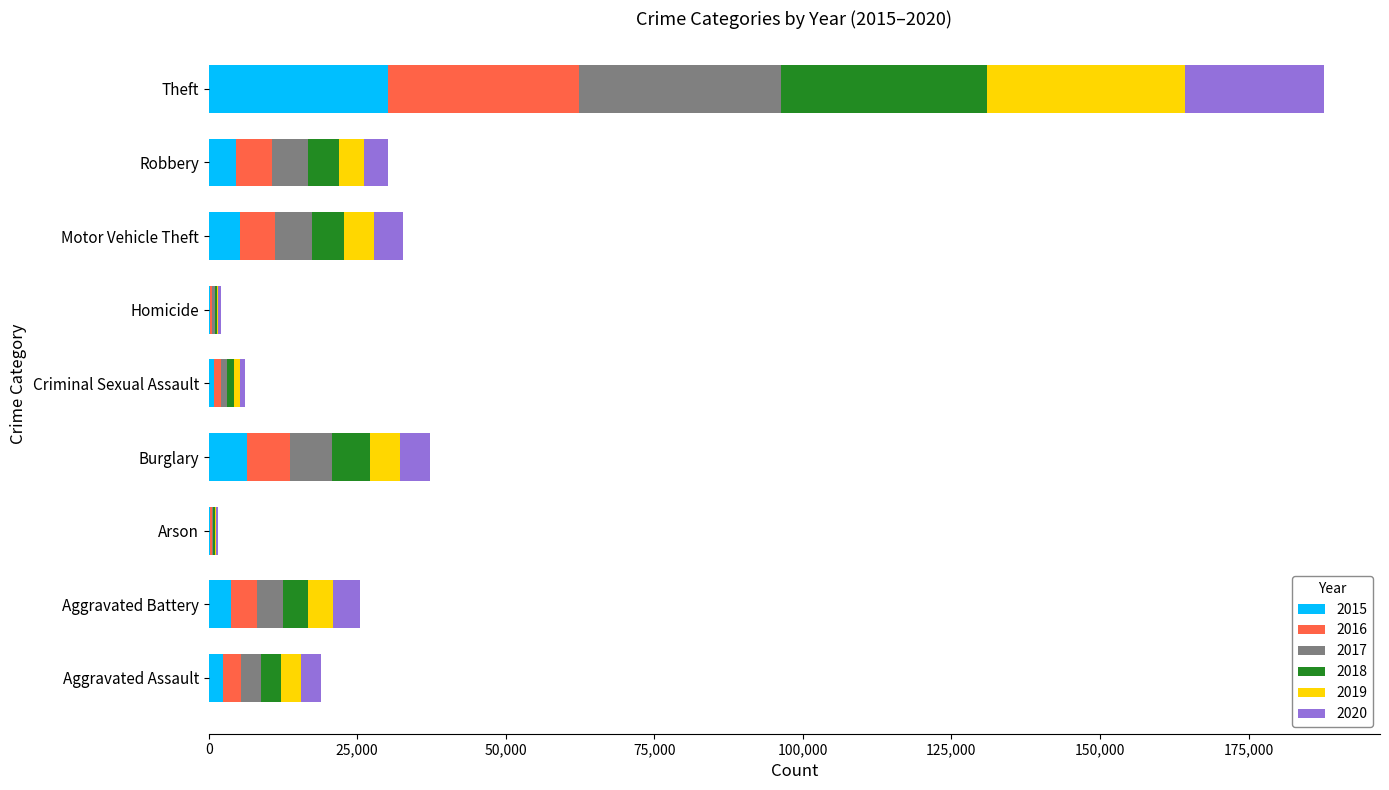

What is the total value across all series at Arson?

1491